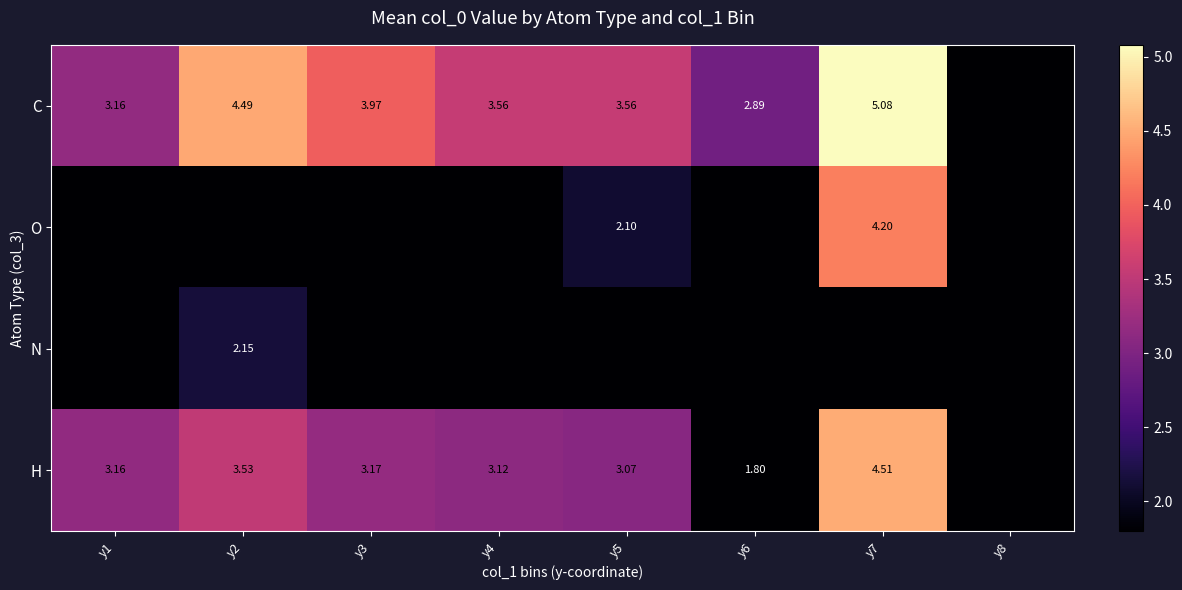

At which label does H first exceed 3?

y1